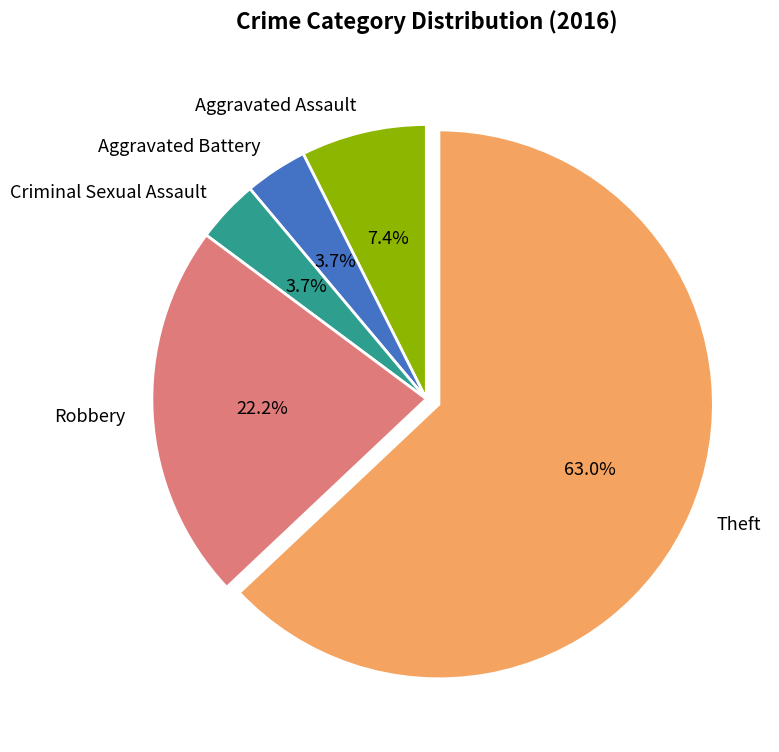

What portion of the pie excludes Theft?

37.0%